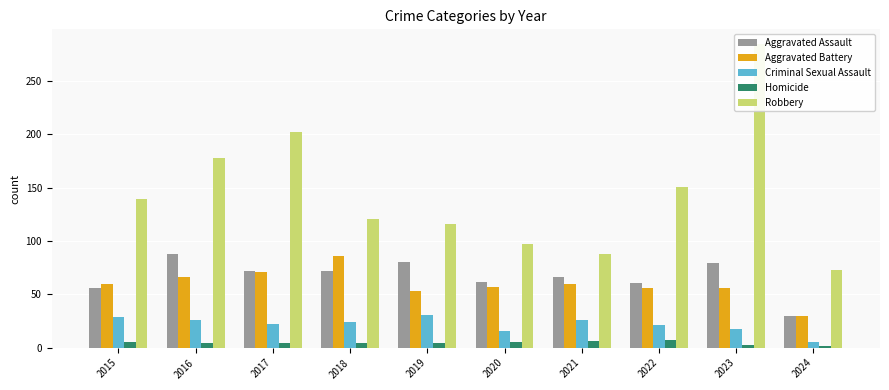

What is the difference between the second highest and minimum values in the Aggravated Battery series?

41